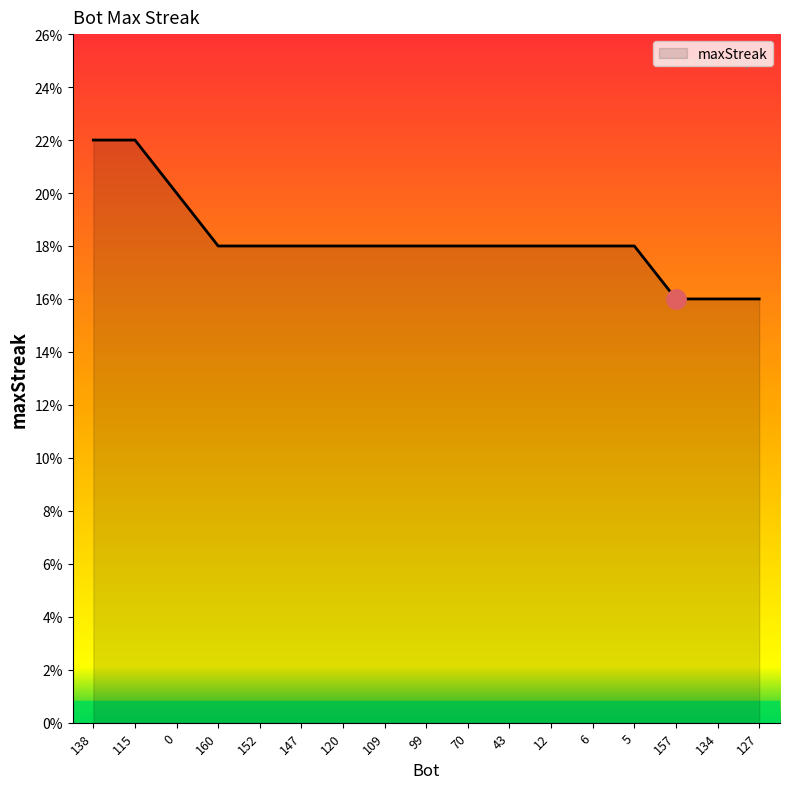

What position from the right is 120?

11